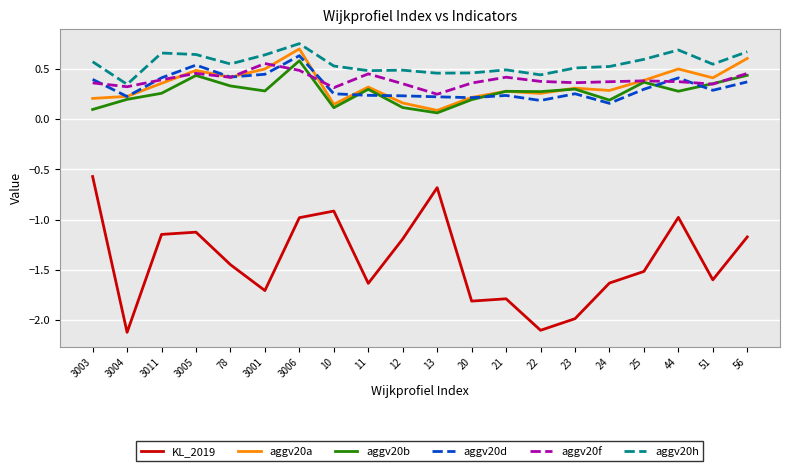

What is the difference between the highest and lowest values at 10?

1.4